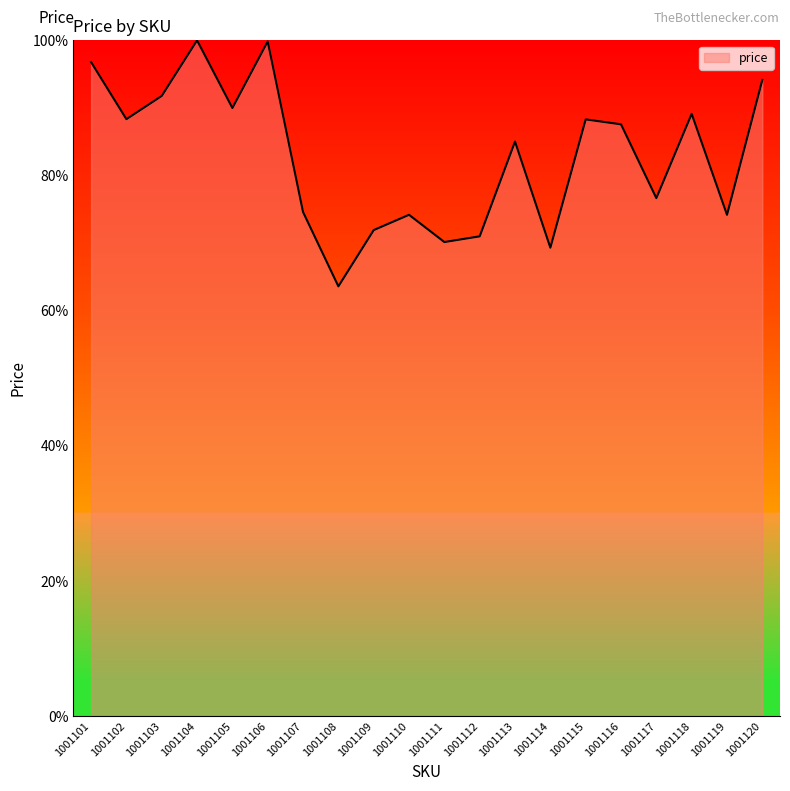

True or false: the data shows 70.1 at 1001111.

True